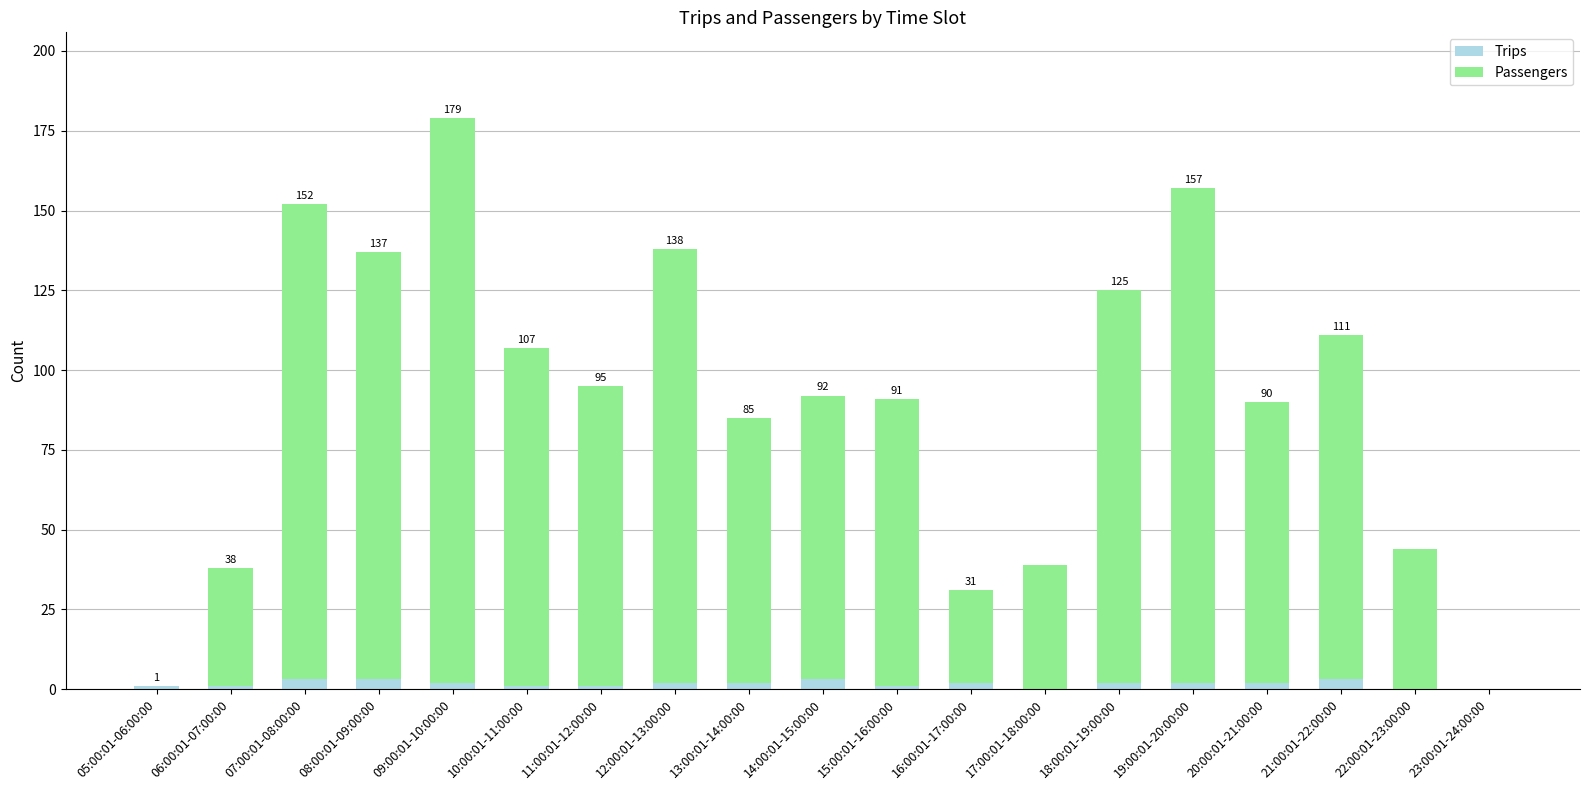

True or false: Trips has a value of 2 at 18:00:01-19:00:00.

True